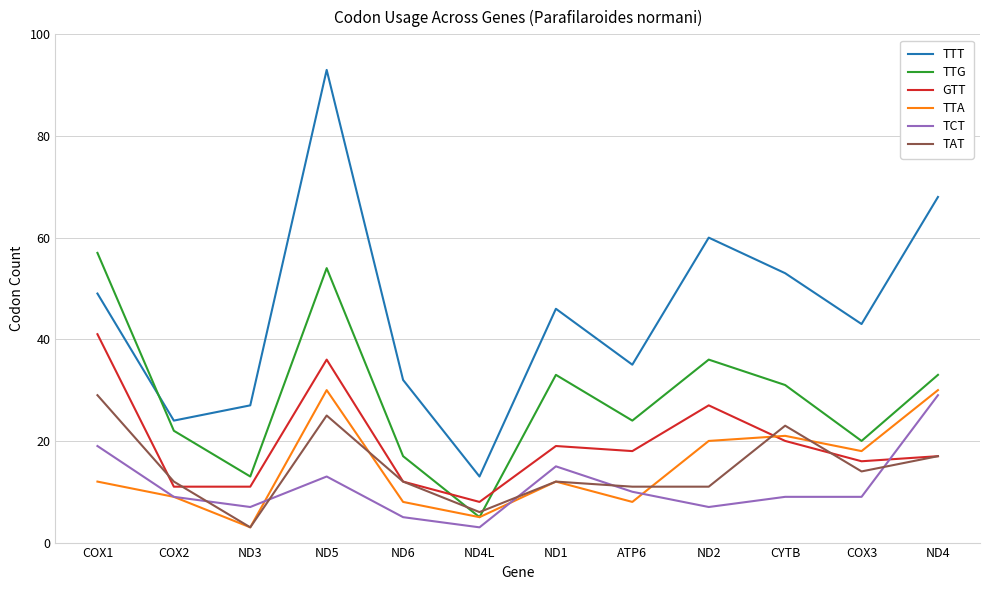

Is the value of GTT at ND4 greater than the value of TCT at ND1?

Yes